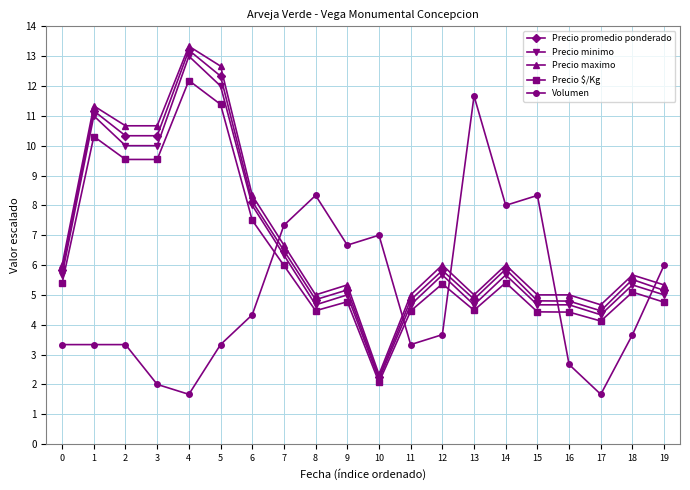

What value does the Precio minimo series have at 4?

13.0